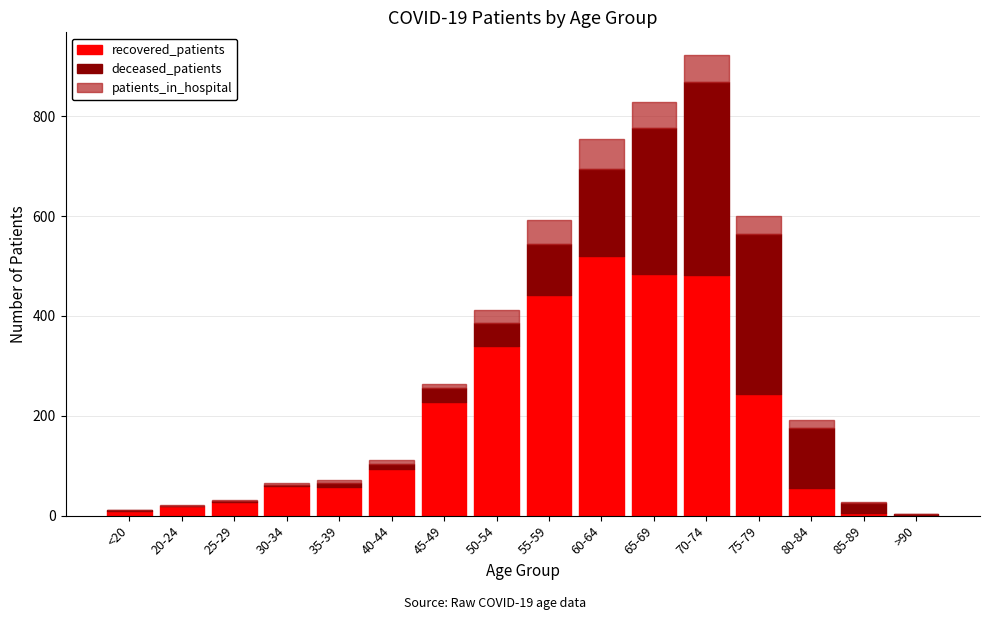

Is it true that recovered_patients equals 78 at 45-49?

False